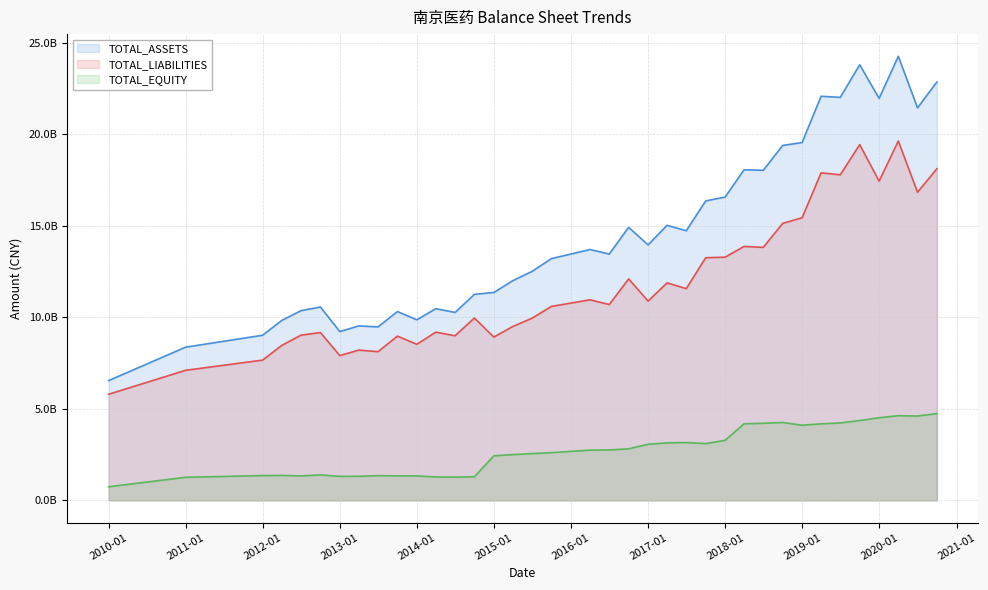

The TOTAL_EQUITY series shows 2346520826.8 at 2019-09-30. True or false?

False